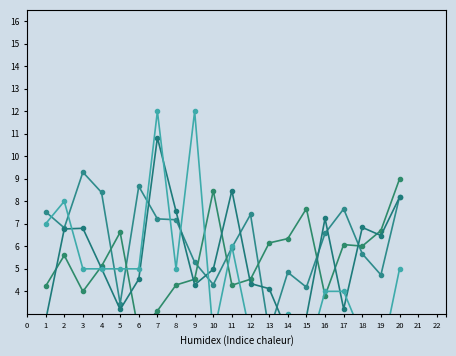

Reading right to left, what are all the values shown in this chart?

x1: 8.2	4.7	5.7	7.7	6.6	4.2	4.8	2.2	7.4	5.9	4.3	5.3	7.2	7.2	8.7	3.5	8.4	9.3	6.8	7.5
x2: 9.0	6.7	6.0	6.1	3.8	7.7	6.3	6.2	4.5	4.3	8.5	4.5	4.3	3.1	2.2	6.6	5.1	4.0	5.6	4.2
x3: 8.2	6.5	6.8	3.2	7.2	2.9	2.2	4.1	4.3	8.5	5.0	4.3	7.6	10.8	4.5	3.2	5.0	6.8	6.8	2.7
FC: 5.0	1.0	2.0	4.0	4.0	1.0	3.0	1.0	2.0	6.0	2.0	12.0	5.0	12.0	5.0	5.0	5.0	5.0	8.0	7.0